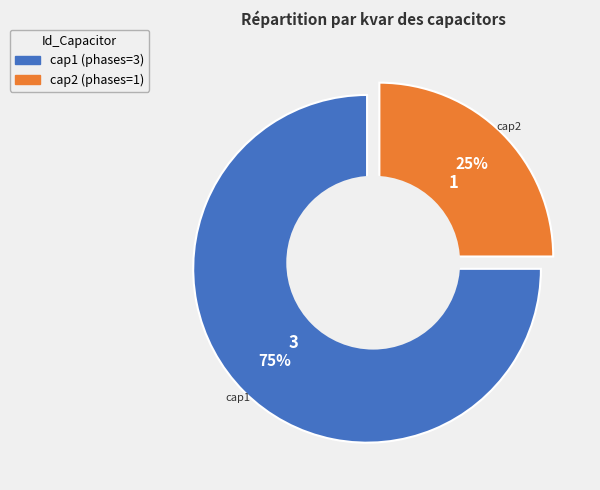

To the nearest percent, what is the combined percentage of cap2 and cap1?

100%